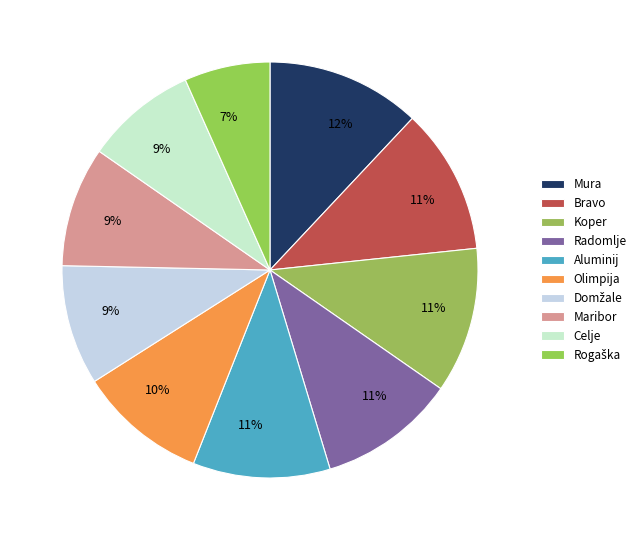

Which slice is the largest?

Mura